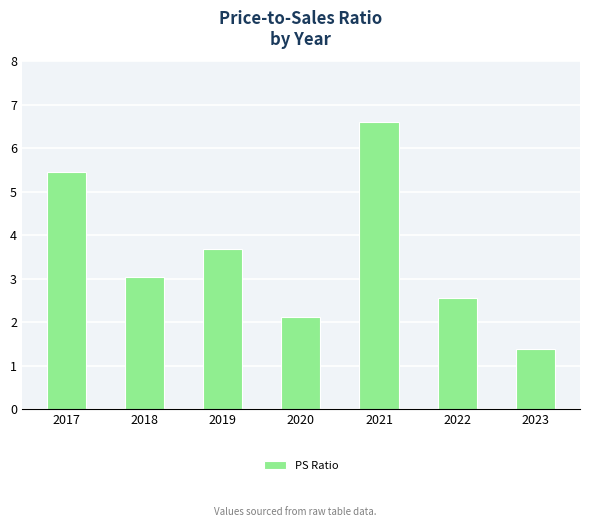

True or false: the data shows 1.1 at 2022.

False